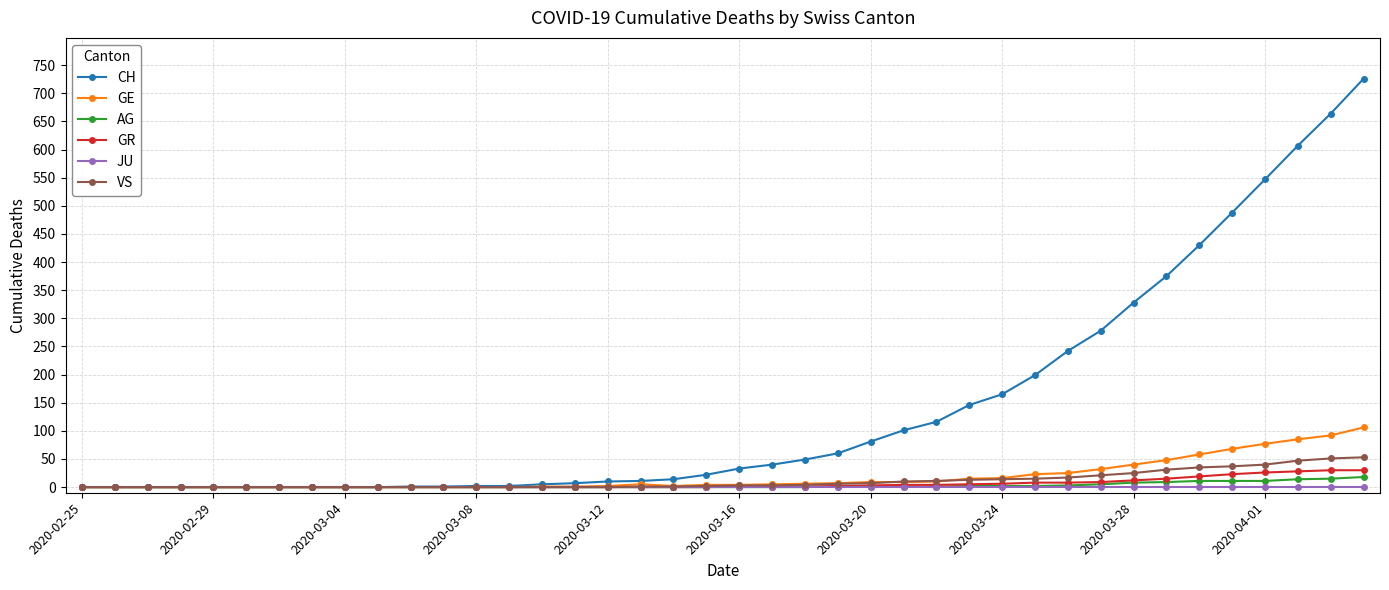

What is the highest value of the GR series?

30